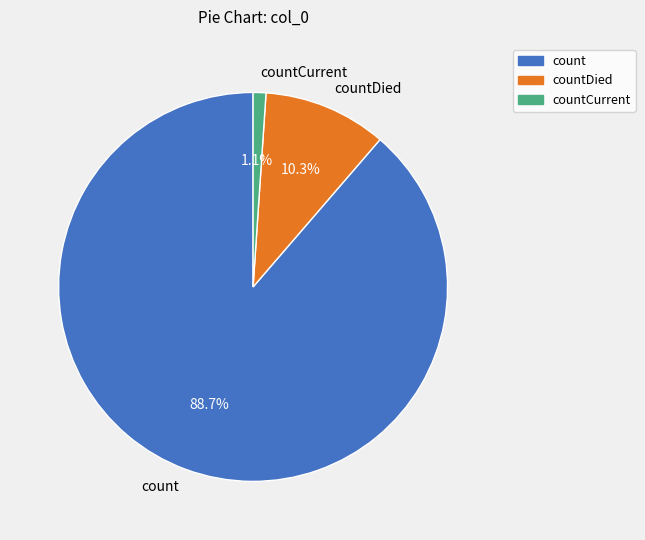

Does any single category account for the majority?

Yes